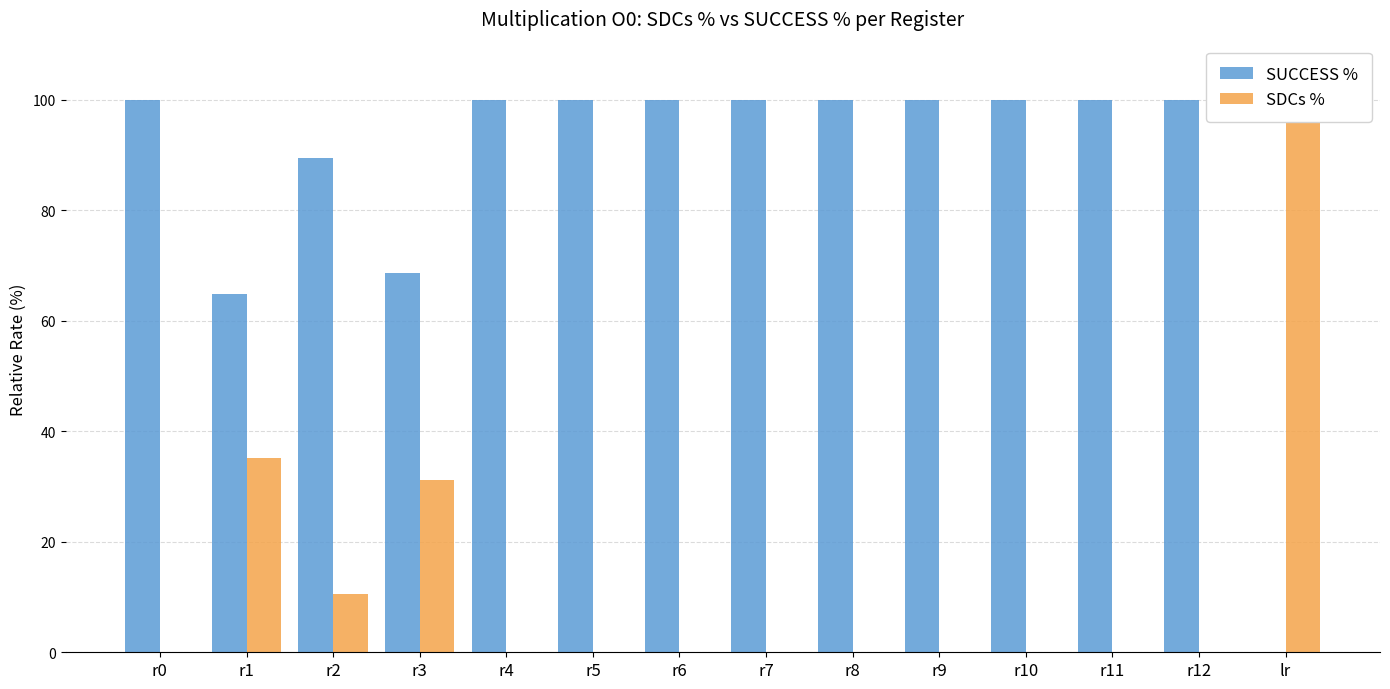

Is the value of SUCCESS % at r9 greater than the value of SDCs % at r4?

Yes